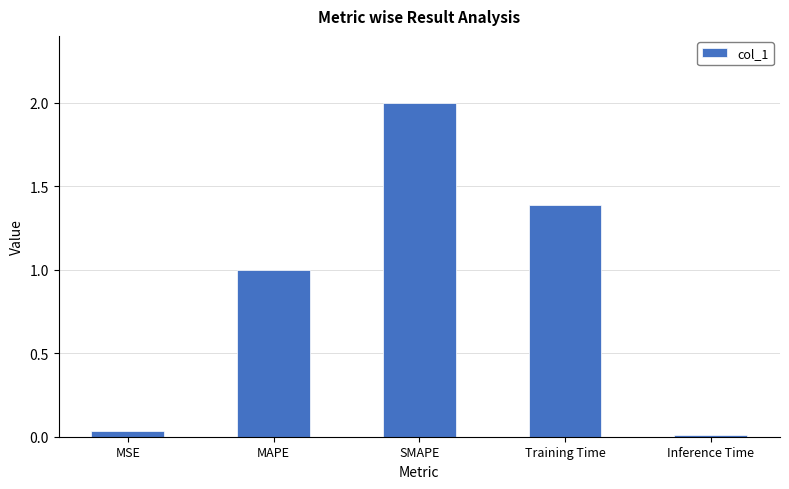

At which label is the value closest to 1?

MAPE